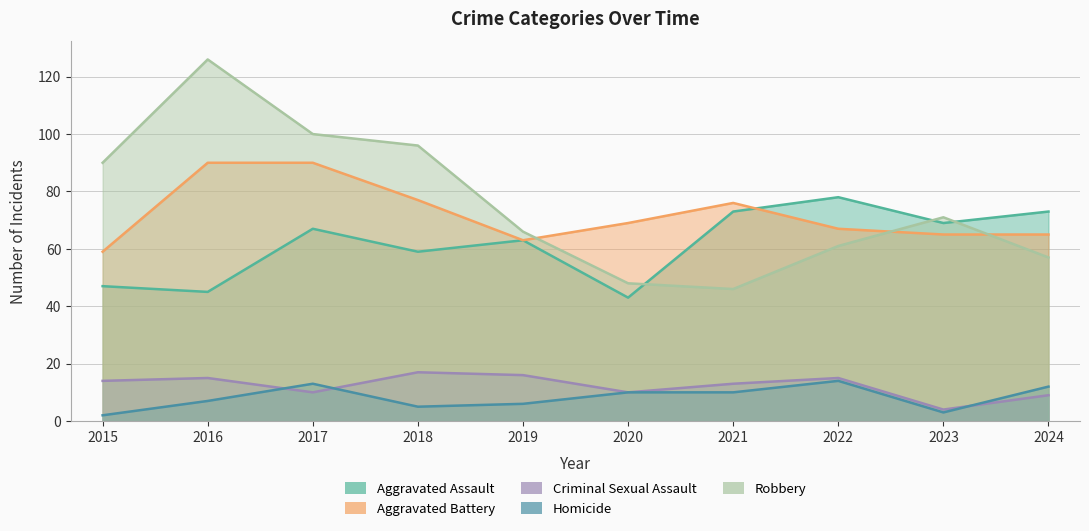

Reading right to left, transcribe all the data shown in this chart.

Aggravated Assault: 2024=73	2023=69	2022=78	2021=73	2020=43	2019=63	2018=59	2017=67	2016=45	2015=47
Aggravated Battery: 2024=65	2023=65	2022=67	2021=76	2020=69	2019=63	2018=77	2017=90	2016=90	2015=59
Criminal Sexual Assault: 2024=9	2023=4	2022=15	2021=13	2020=10	2019=16	2018=17	2017=10	2016=15	2015=14
Homicide: 2024=12	2023=3	2022=14	2021=10	2020=10	2019=6	2018=5	2017=13	2016=7	2015=2
Robbery: 2024=57	2023=71	2022=61	2021=46	2020=48	2019=66	2018=96	2017=100	2016=126	2015=90